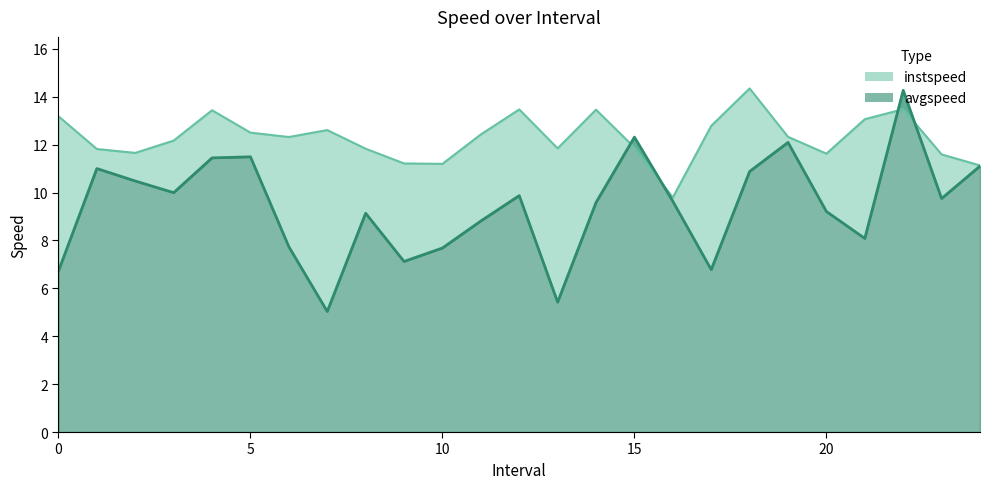

List the labels in order of avgspeed value, largest first.

22, 15, 19, 5, 4, 24, 1, 18, 2, 3, 12, 23, 16, 14, 20, 8, 11, 21, 6, 10, 9, 17, 0, 13, 7